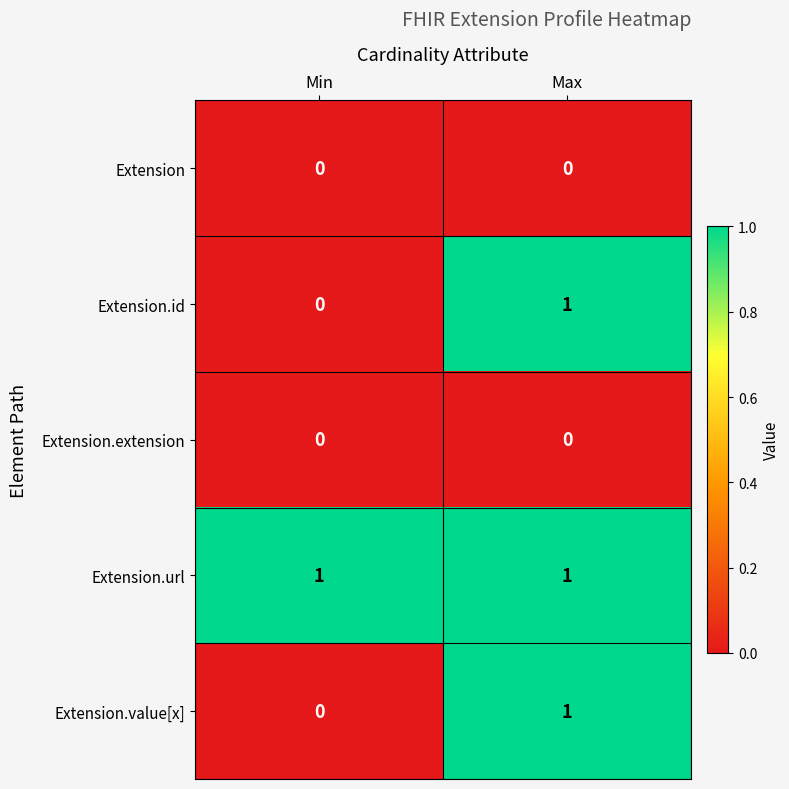

Reading left to right, what are all the values shown in this chart?

Extension: Min=0	Max=0
Extension.id: Min=0	Max=1
Extension.extension: Min=0	Max=0
Extension.url: Min=1	Max=1
Extension.value[x]: Min=0	Max=1